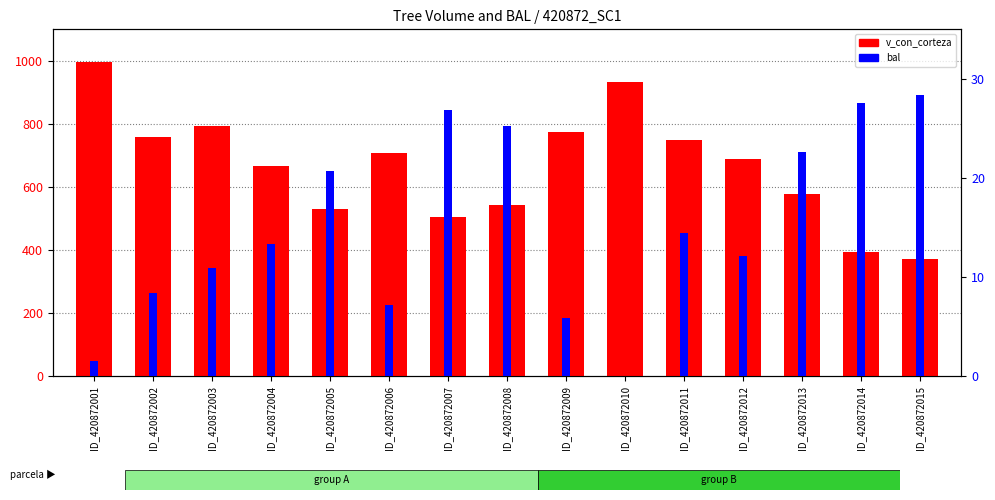

What is the value of the bal bar at the 1st from the left?

1.6